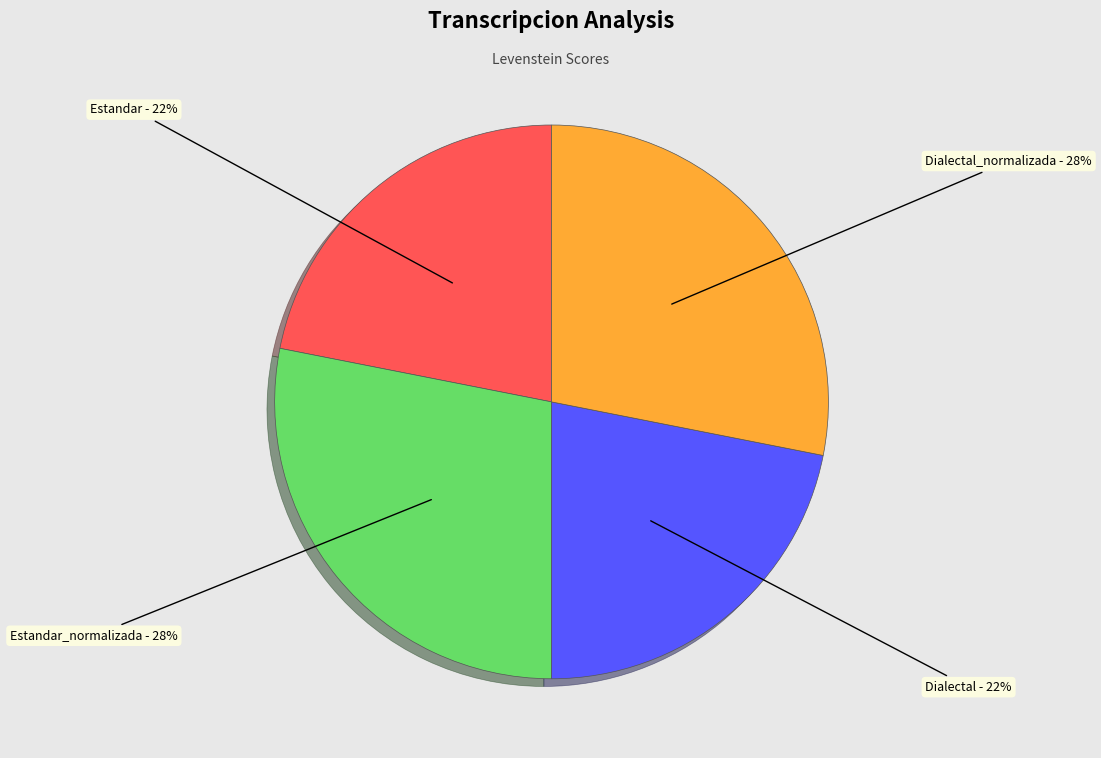

How many slices are in this pie chart?

4